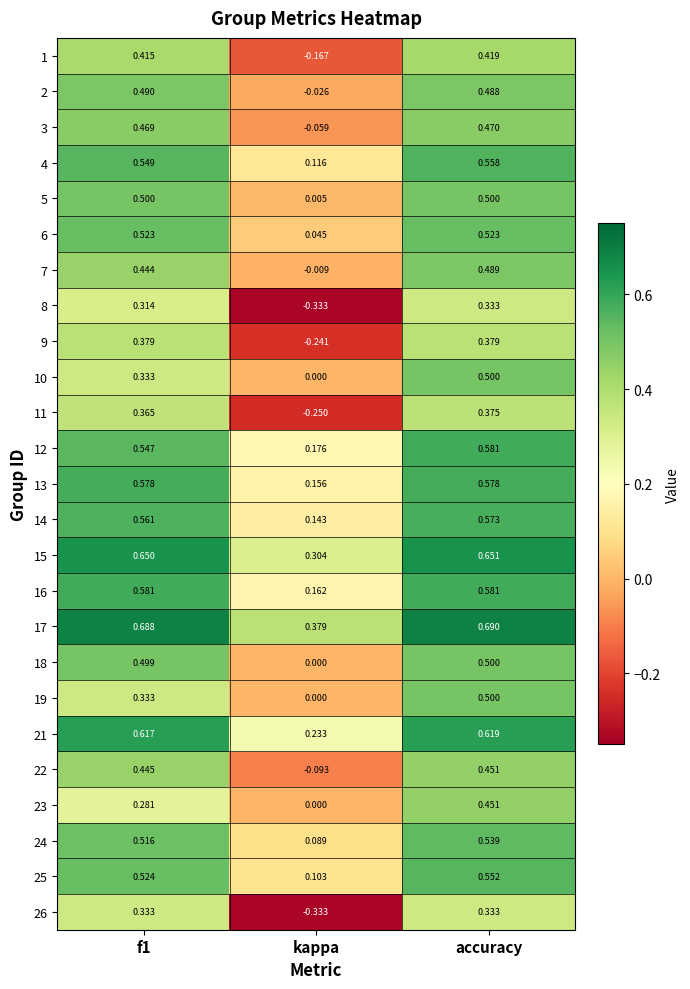

At which label is 4 closest to 0?

kappa